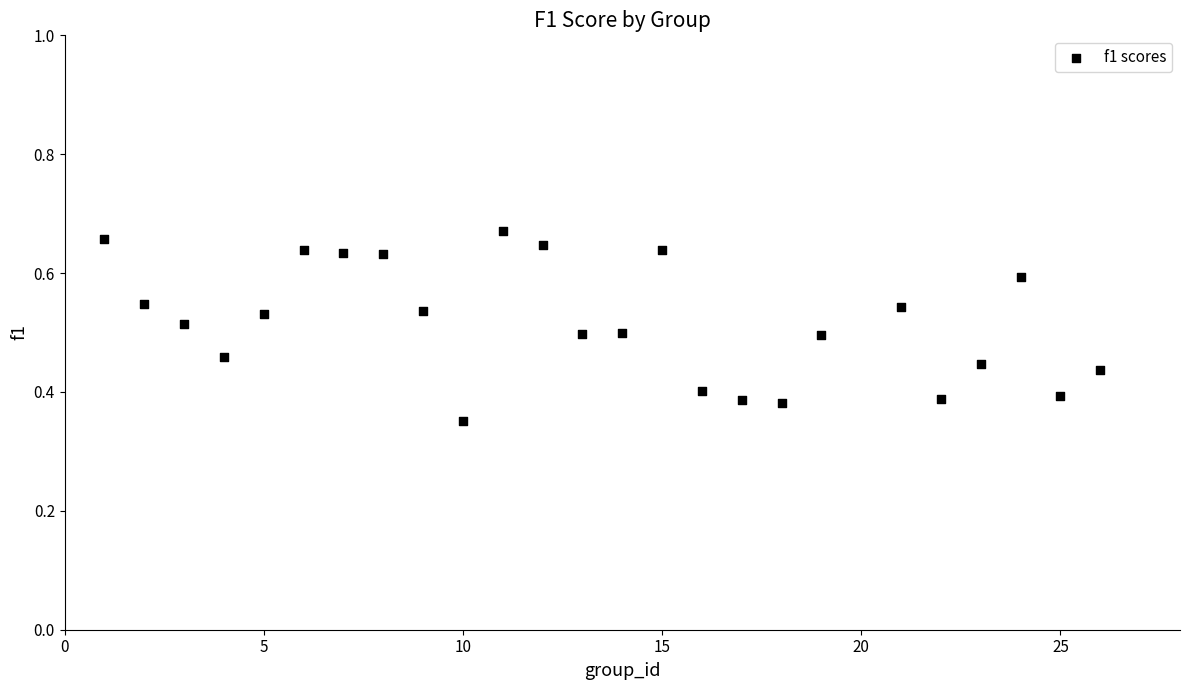

What is the range of Y values (max minus min)?

0.3